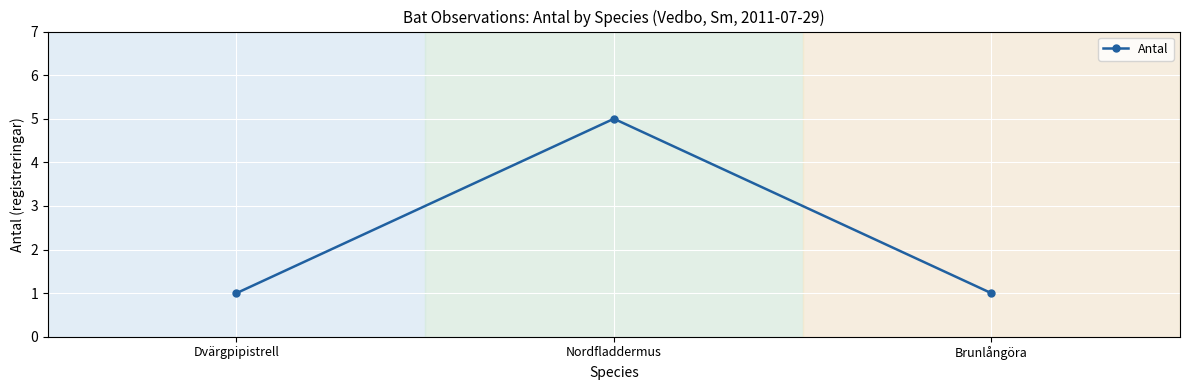

Which label corresponds to the largest value in the chart?

Nordfladdermus